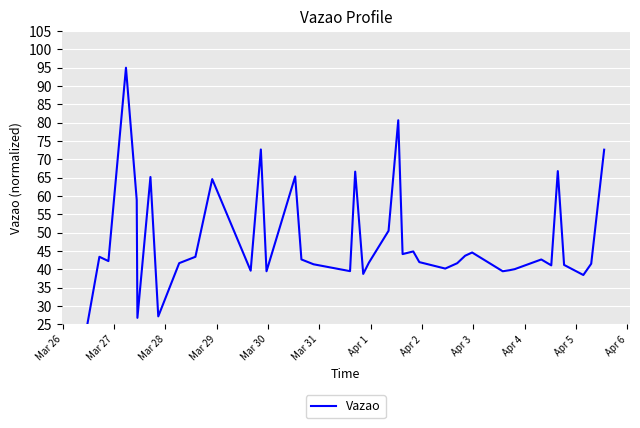

What is the smallest value displayed?

25.0